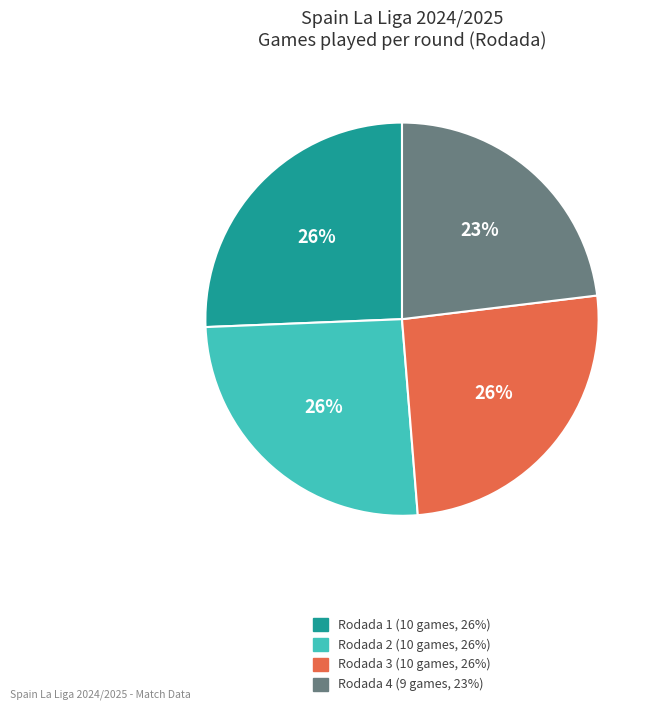

Does Rodada 3 account for over 50% of the chart?

No